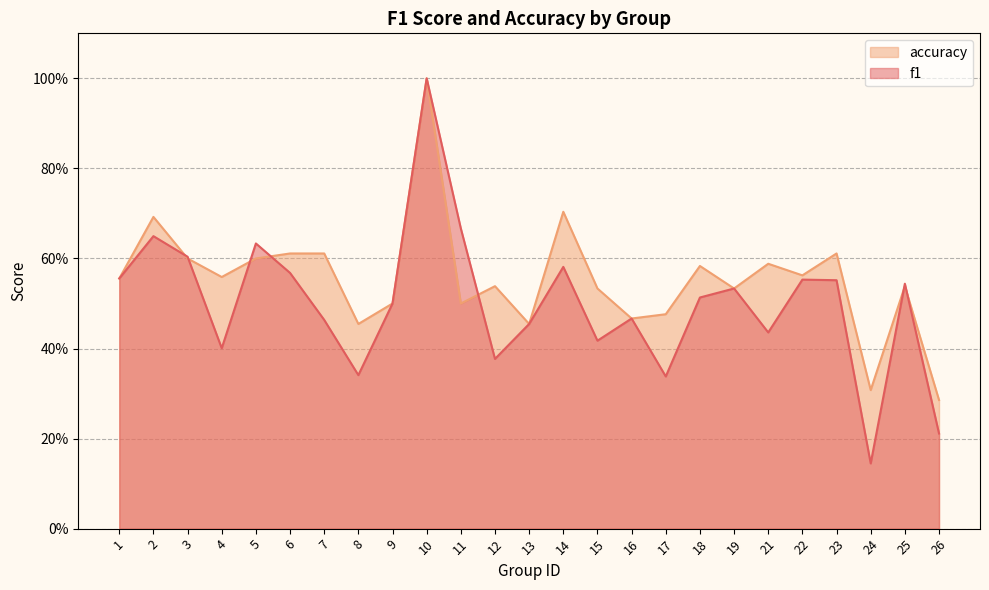

What is the value of the accuracy point at the 22nd from the left?

0.6